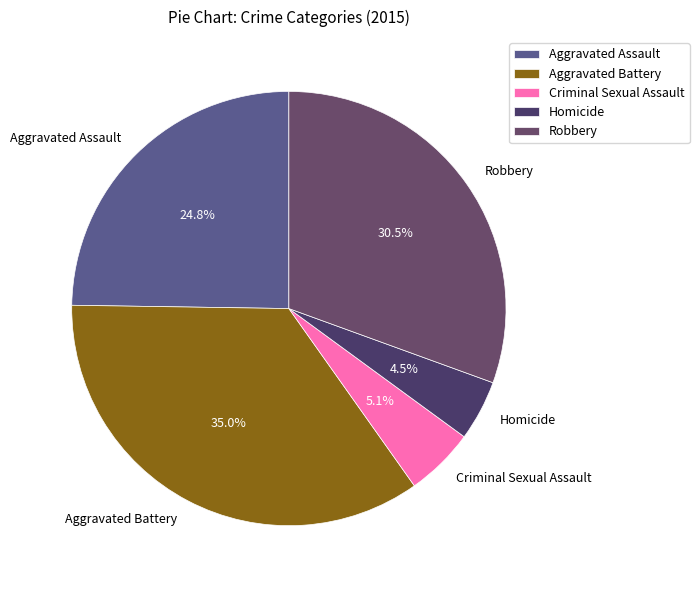

Which has a higher value, Aggravated Battery or Homicide?

Aggravated Battery